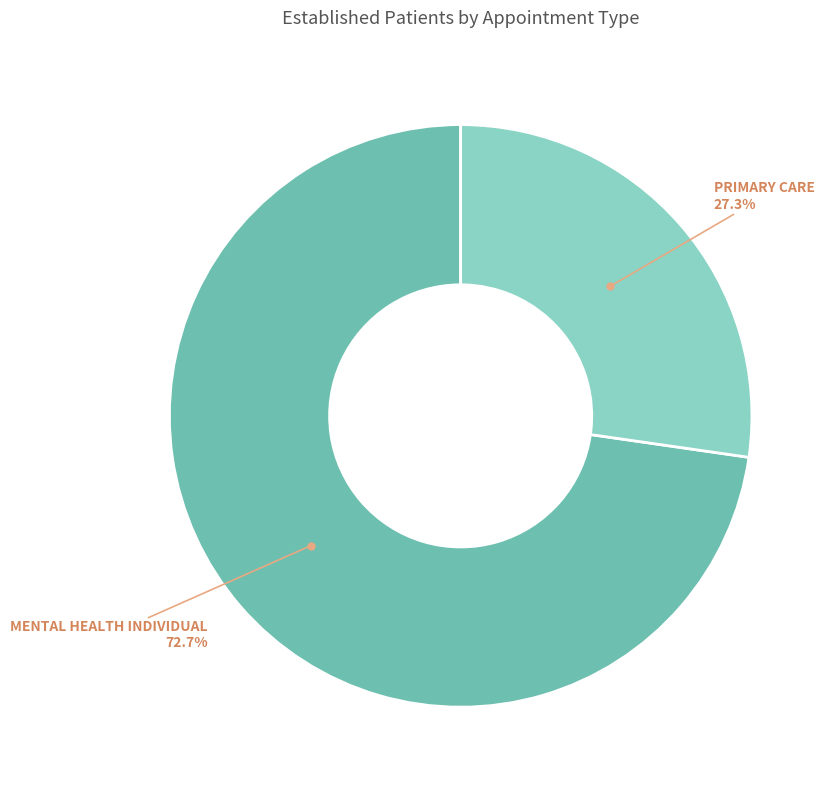

Is there any slice that represents more than half of the pie?

Yes